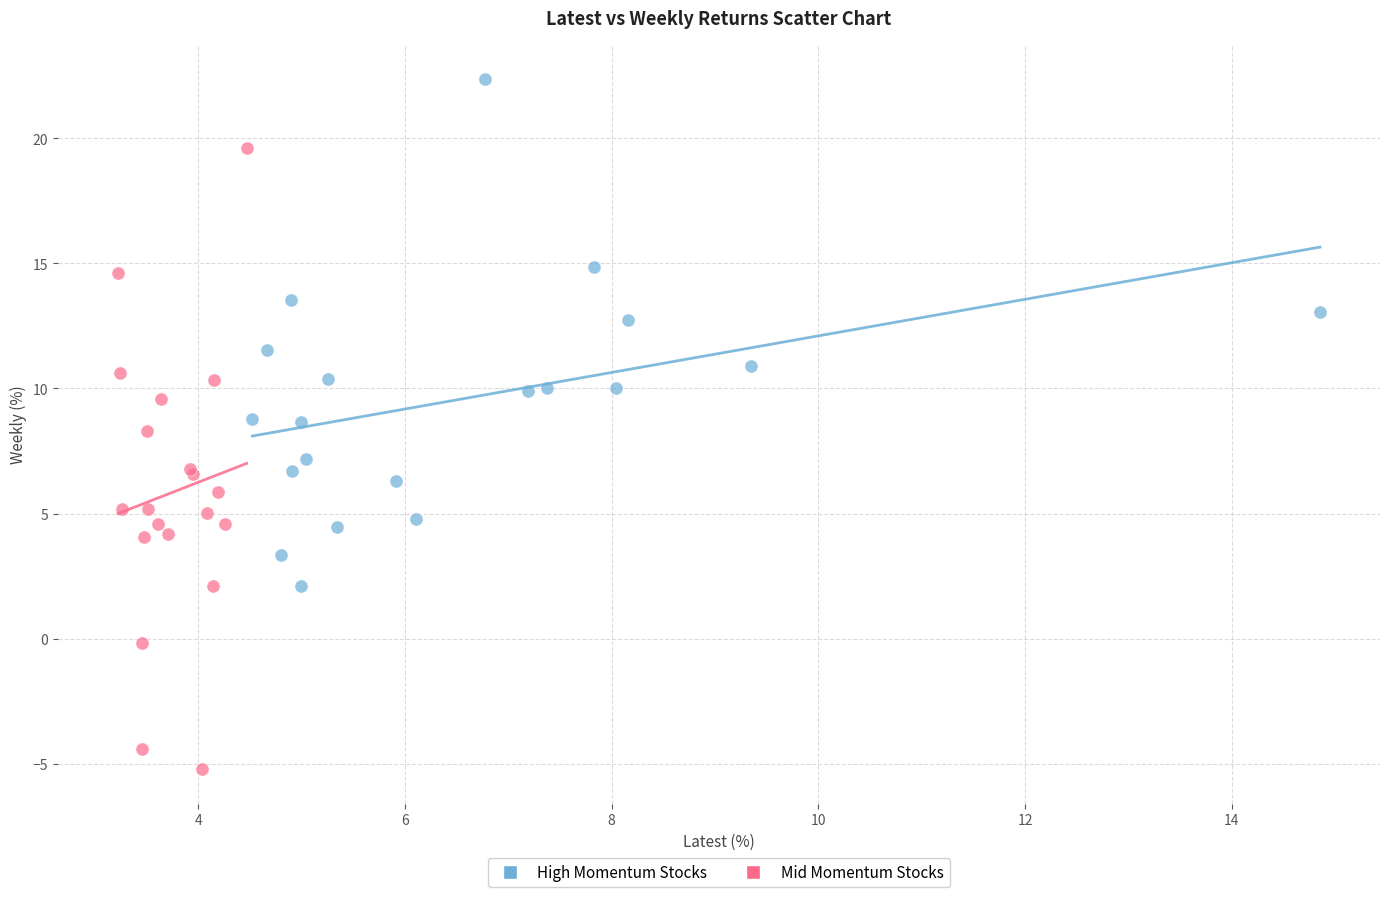

Which series contains the highest Y value?

High Momentum Stocks